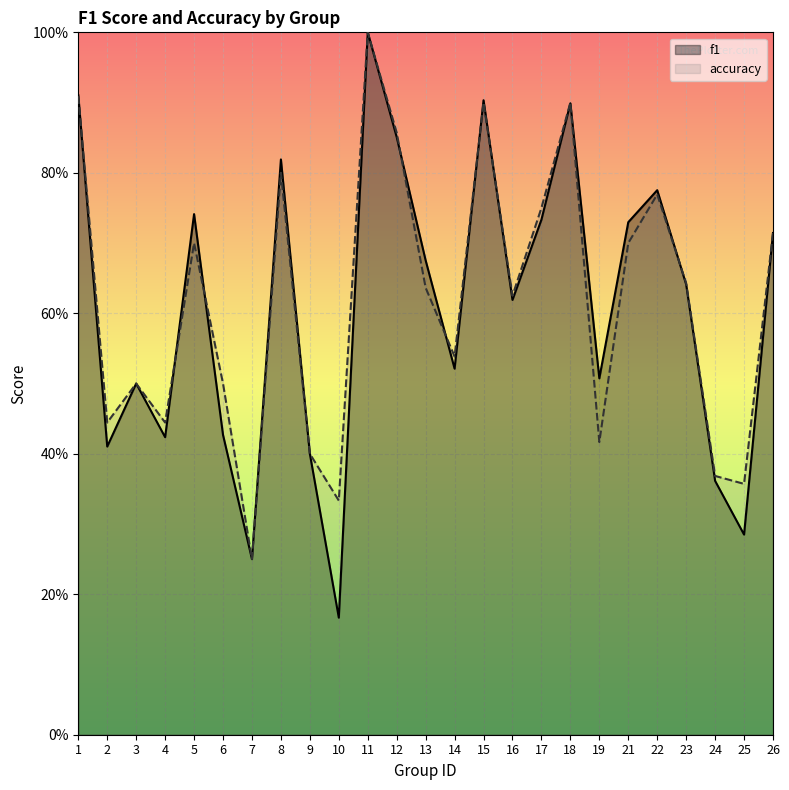

True or false: accuracy has a value of 1.0 at 23.

False